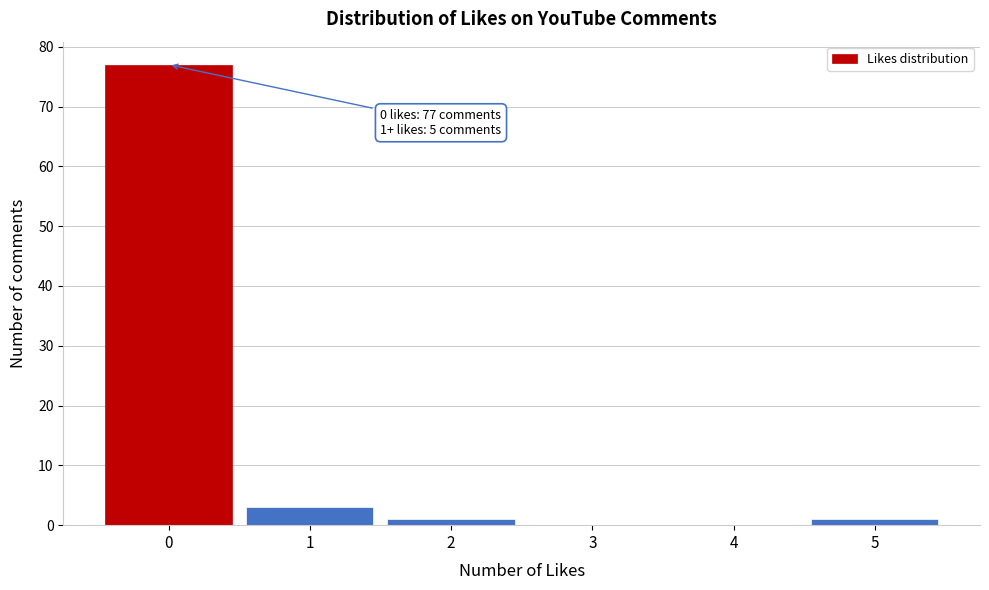

Over which range of the x-axis is the bar tallest?

-0.5 to 0.5